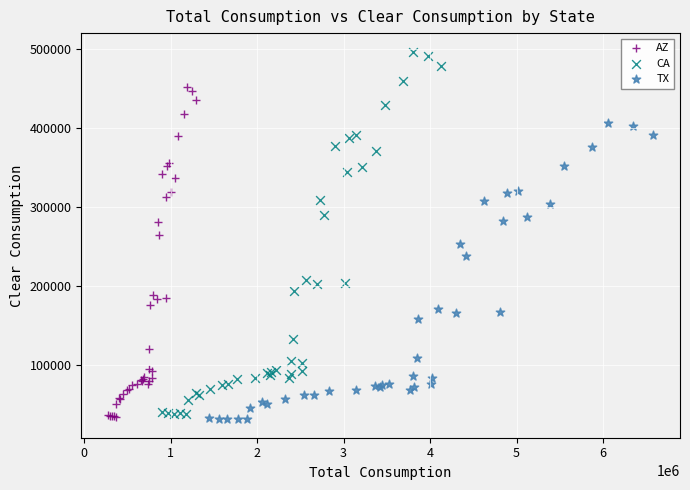

Which series has the widest spread of Y values?

CA